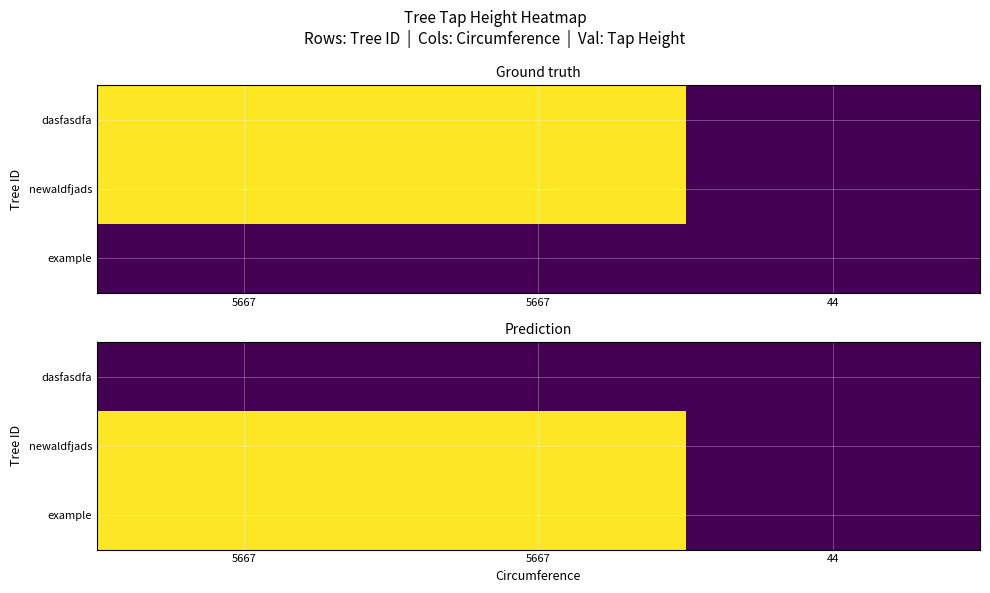

What is the total value across all series at 44?

42.8